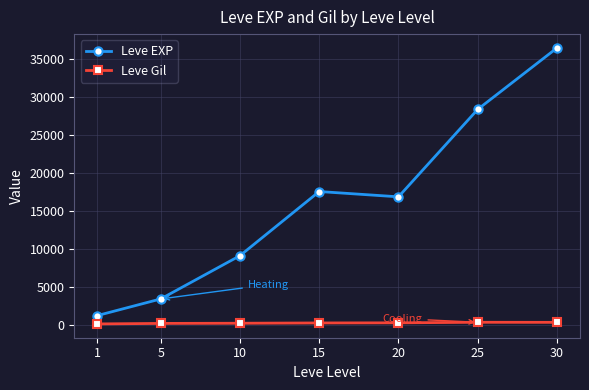

Where is the first local minimum for Leve EXP?

20